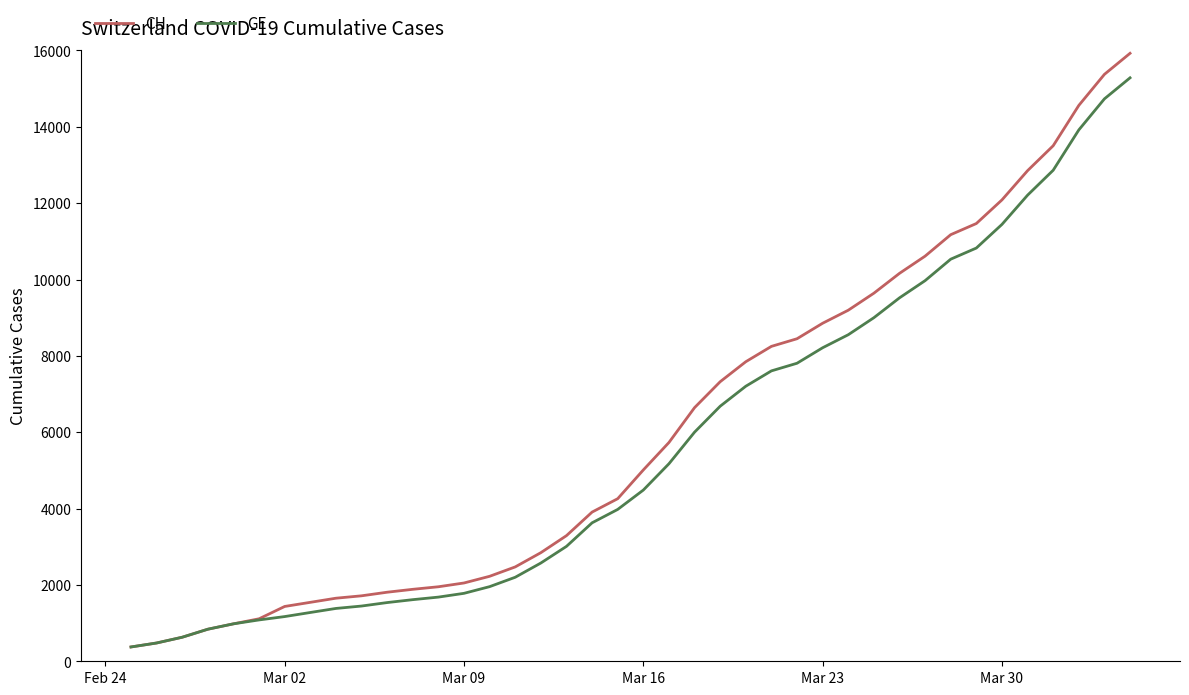

Rank the series by their maximum value, from highest to lowest.

CH, GE